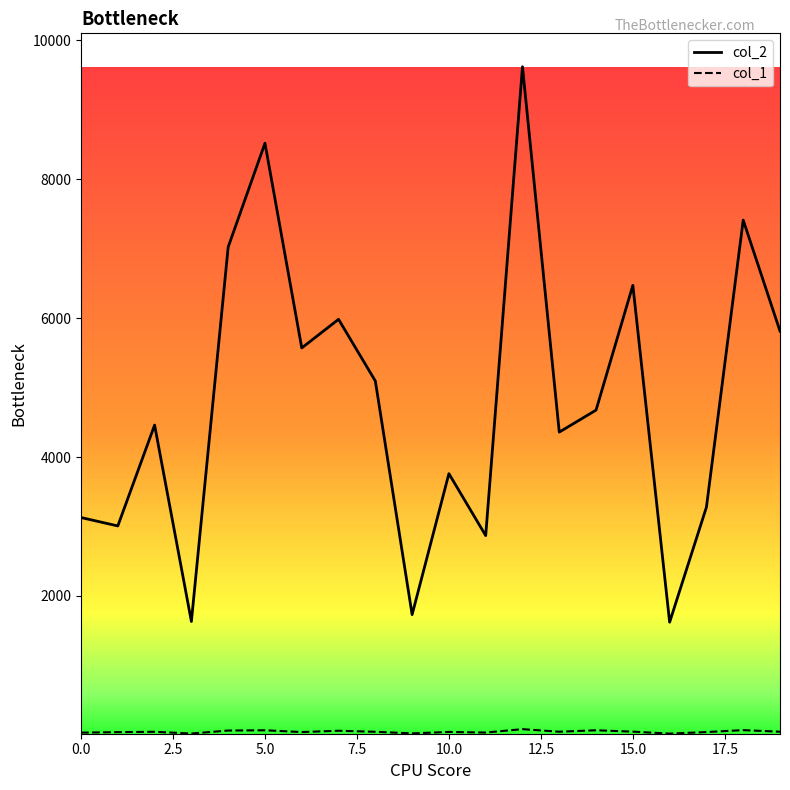

Which series has the largest total across all categories?

col_2